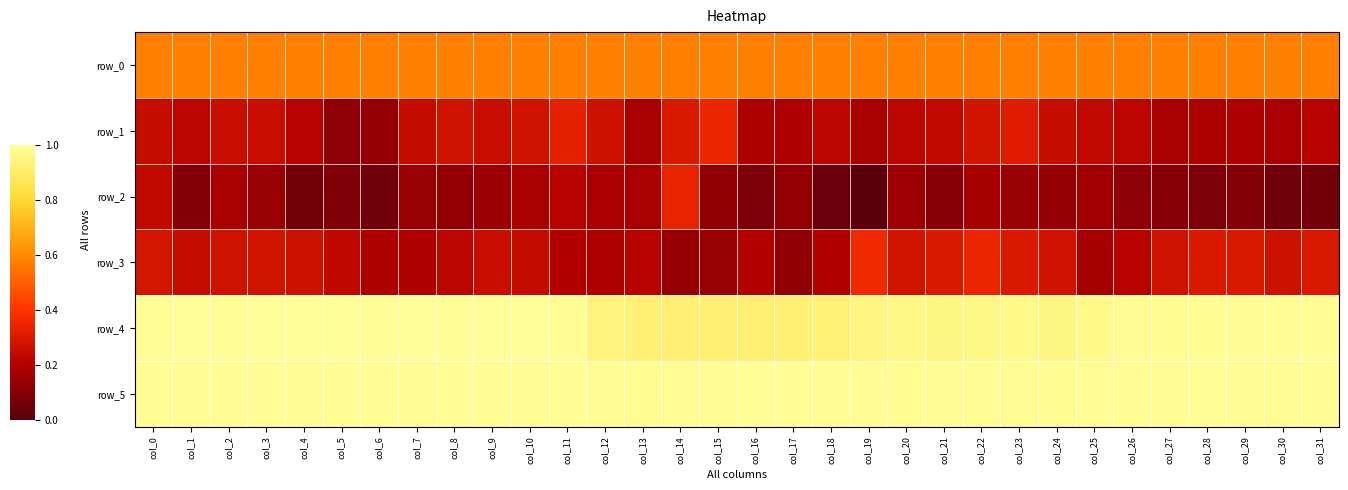

What is the average value of the row_4 series?

1.0